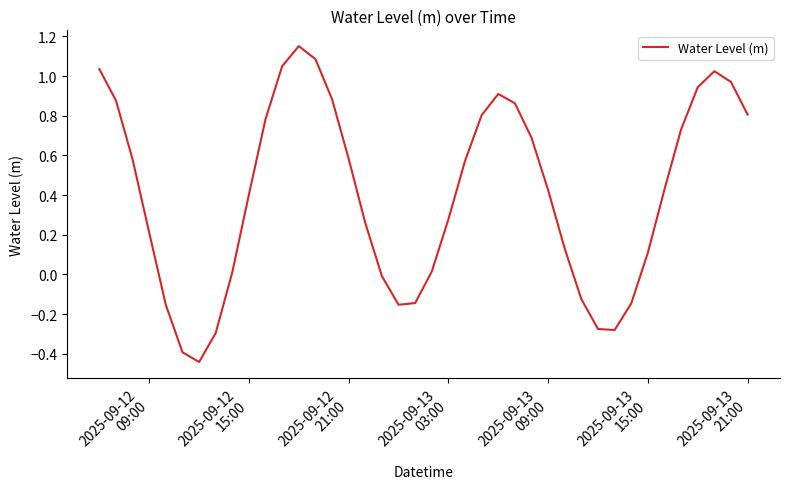

What is the difference between the maximum and minimum values?

1.6